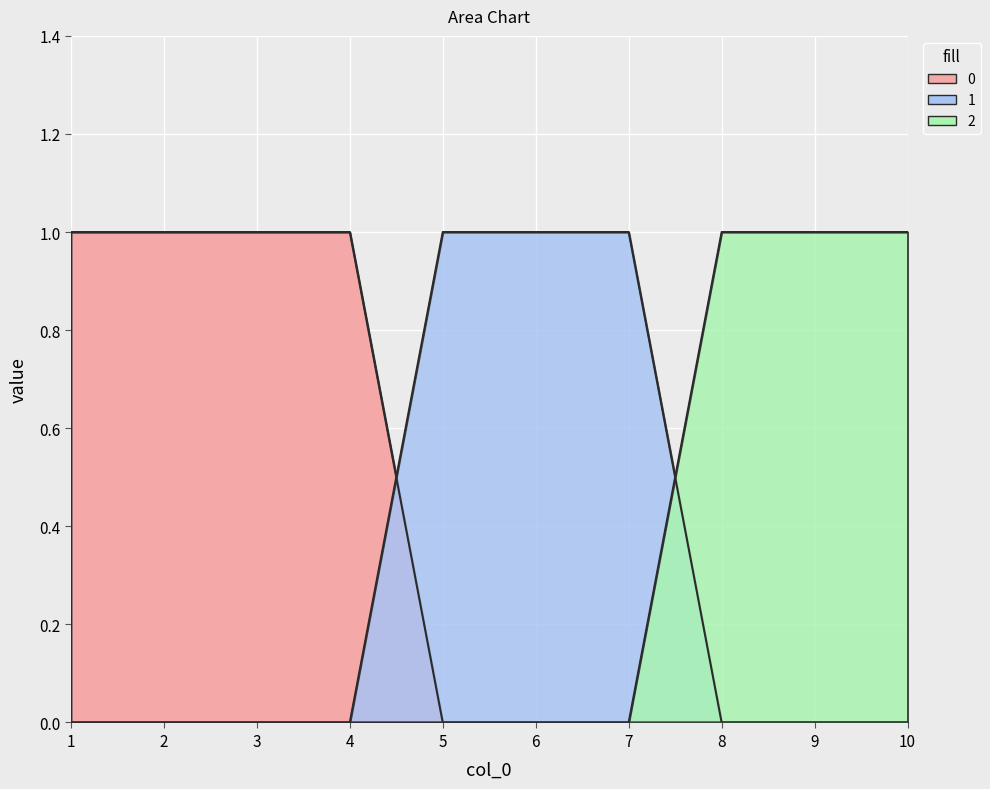

Which series changed the most between 7 and 10?

1